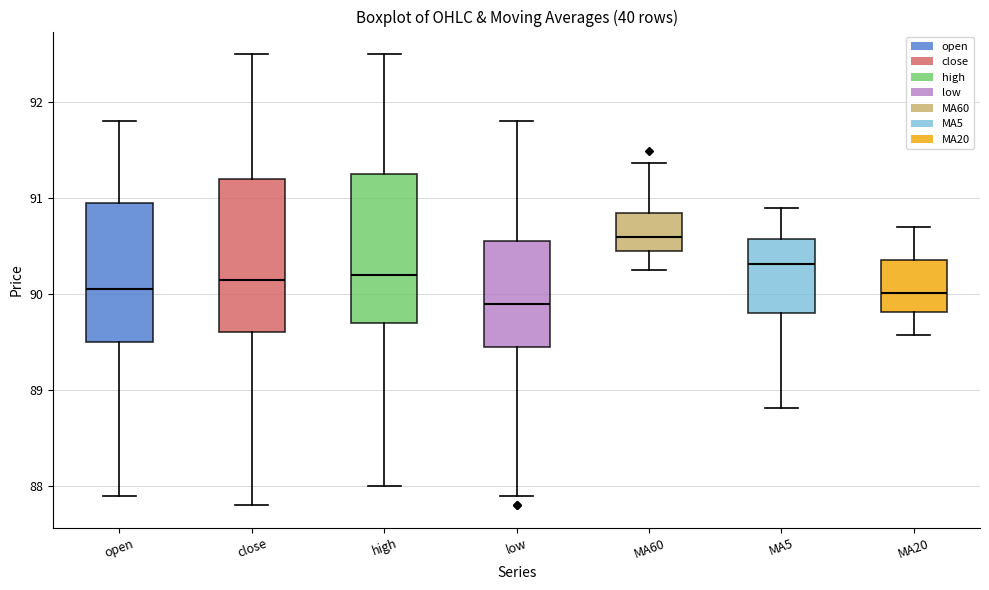

Which box has the lowest median line?

low